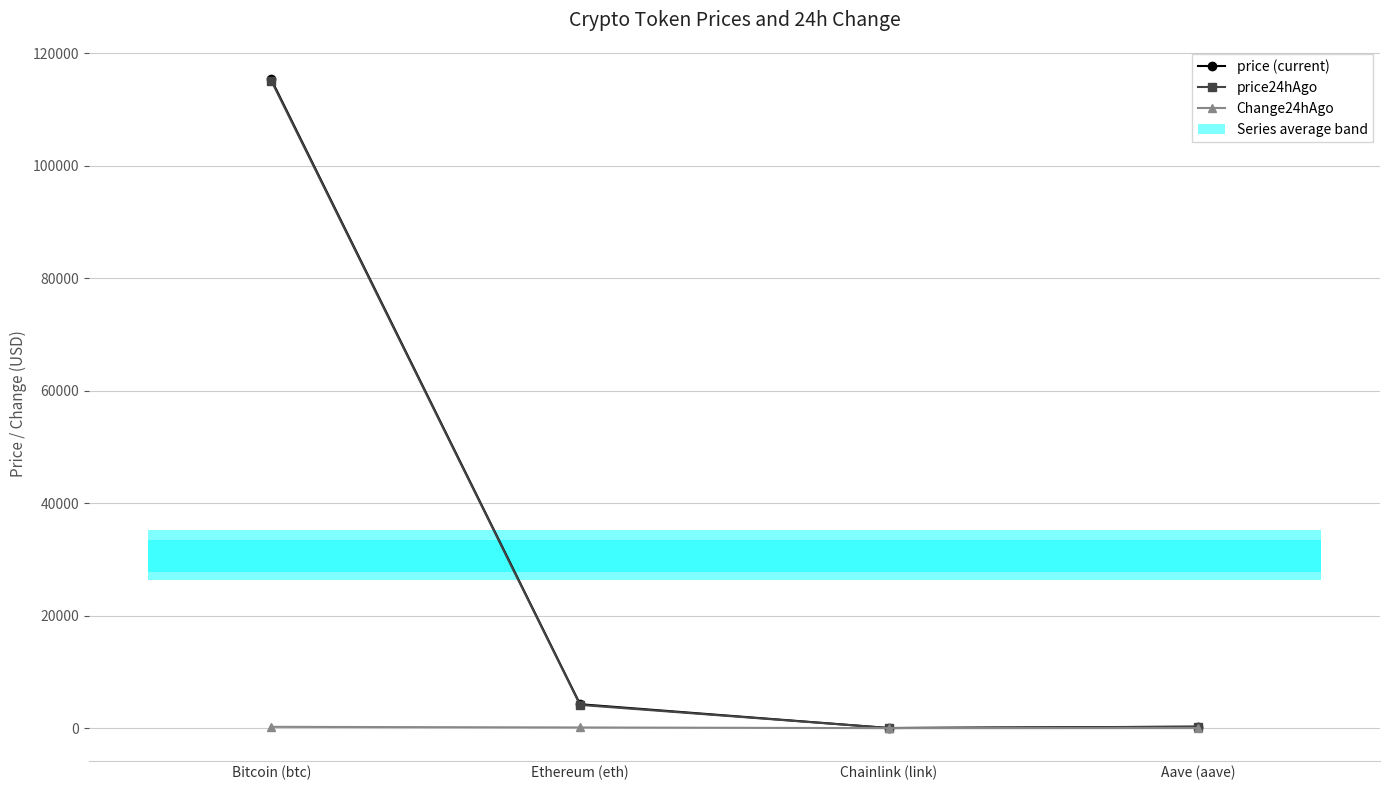

How many interior local valleys does the price24hAgo series have?

1